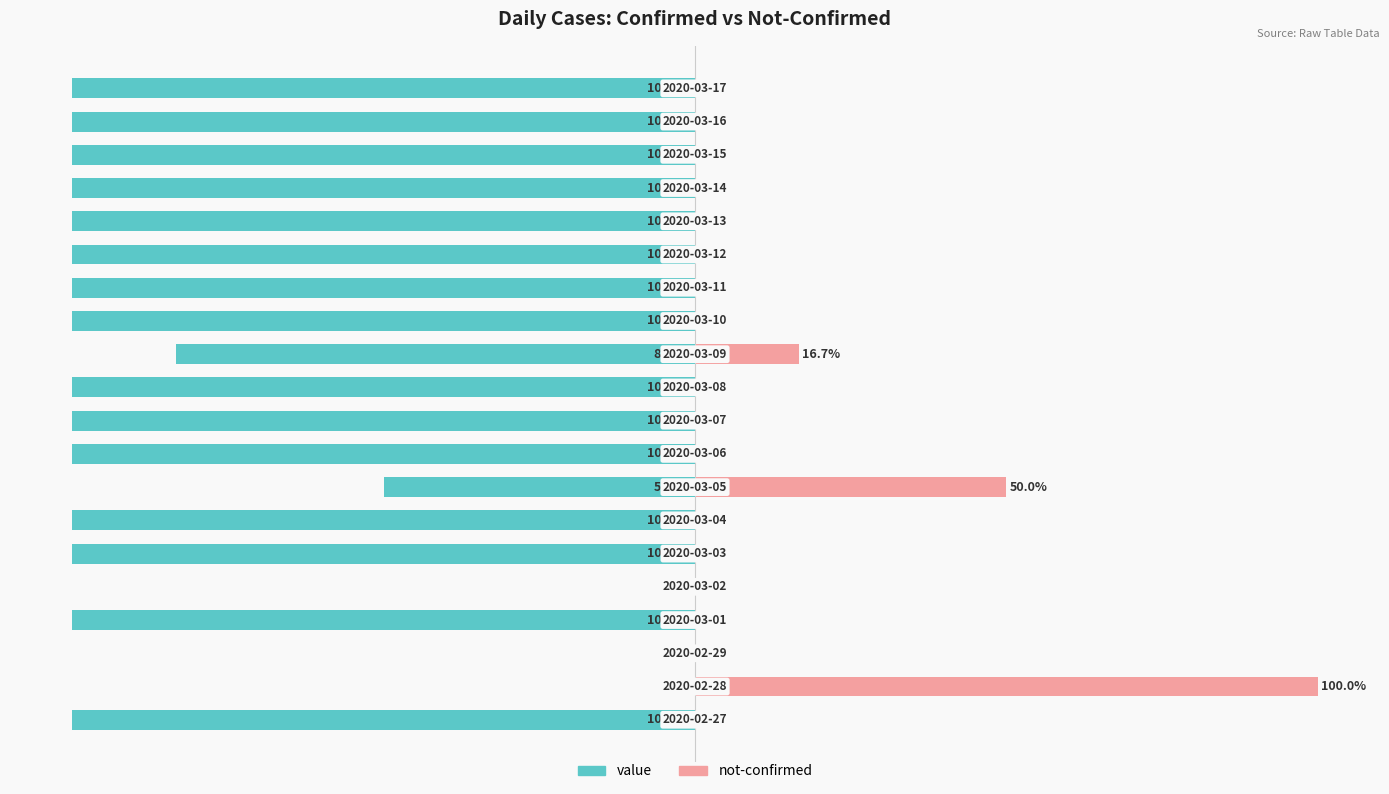

Which series changed the most between −25 and 125?

value